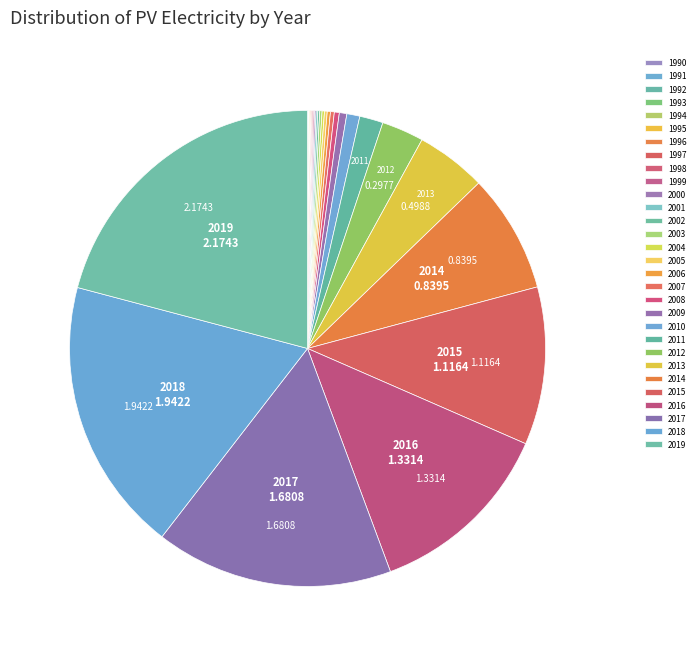

Count the number of slices in the pie.

30